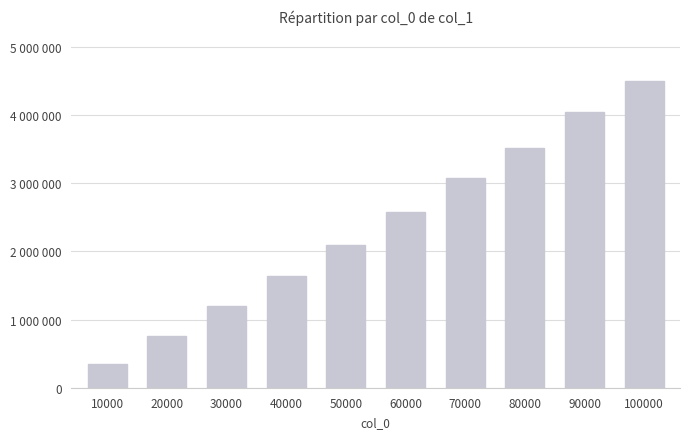

What is the value of the 10th bar from the left?

4495839